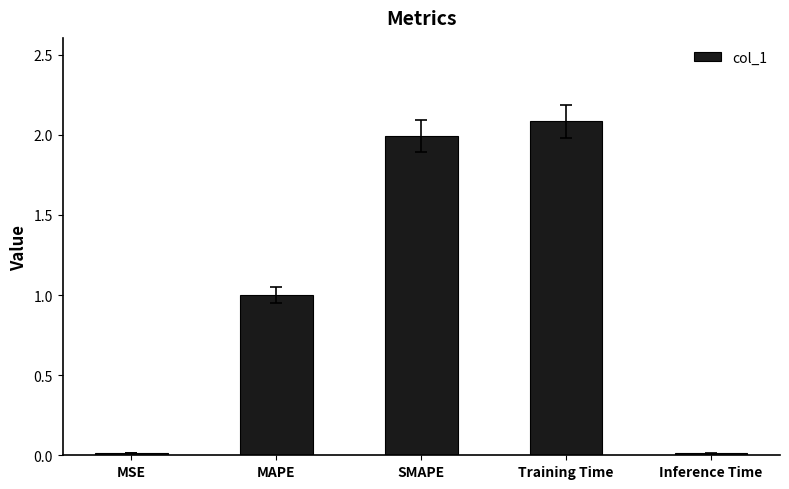

Which category has the highest value across all series?

Training Time